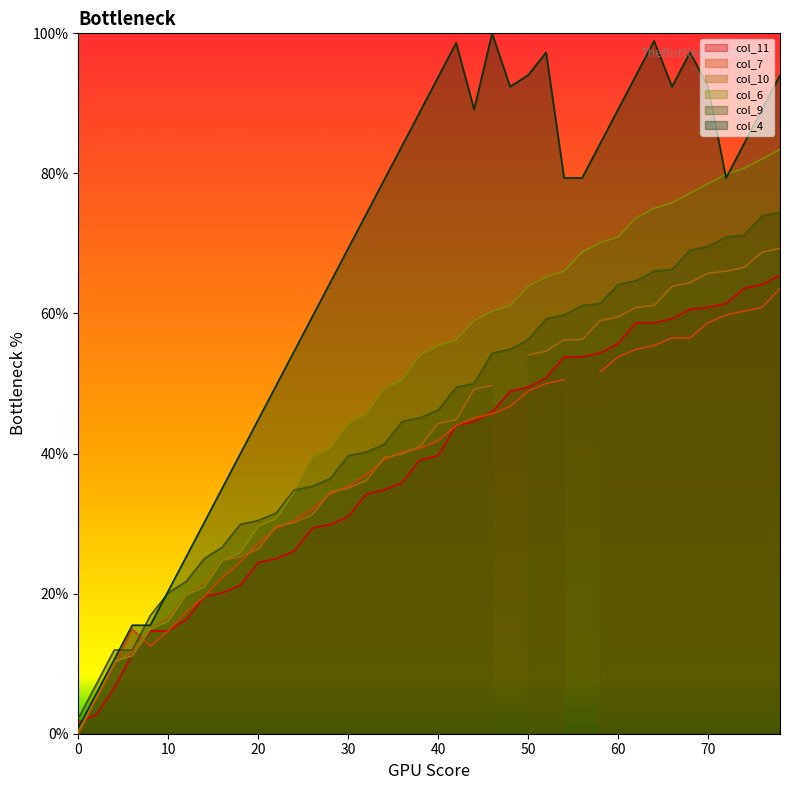

How many data points in col_11 are less than 39?

19